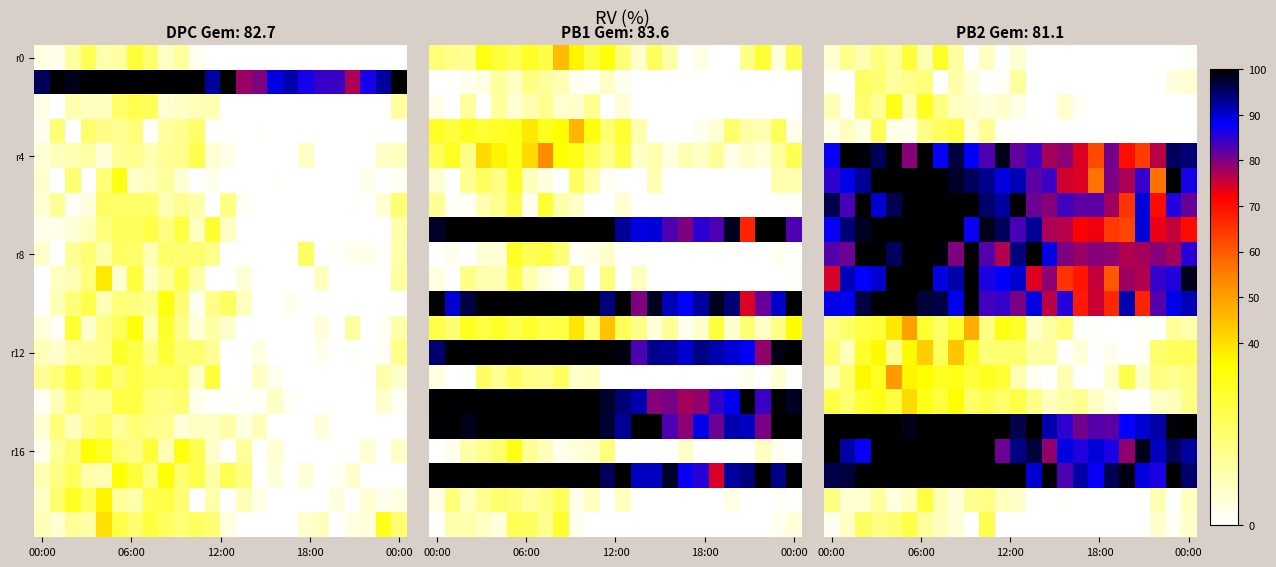

What is the average value of the r12 series?

18.6